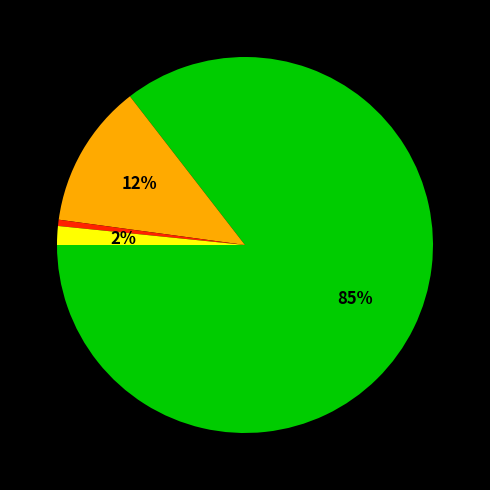

To the nearest percent, what is the average slice percentage?

25%